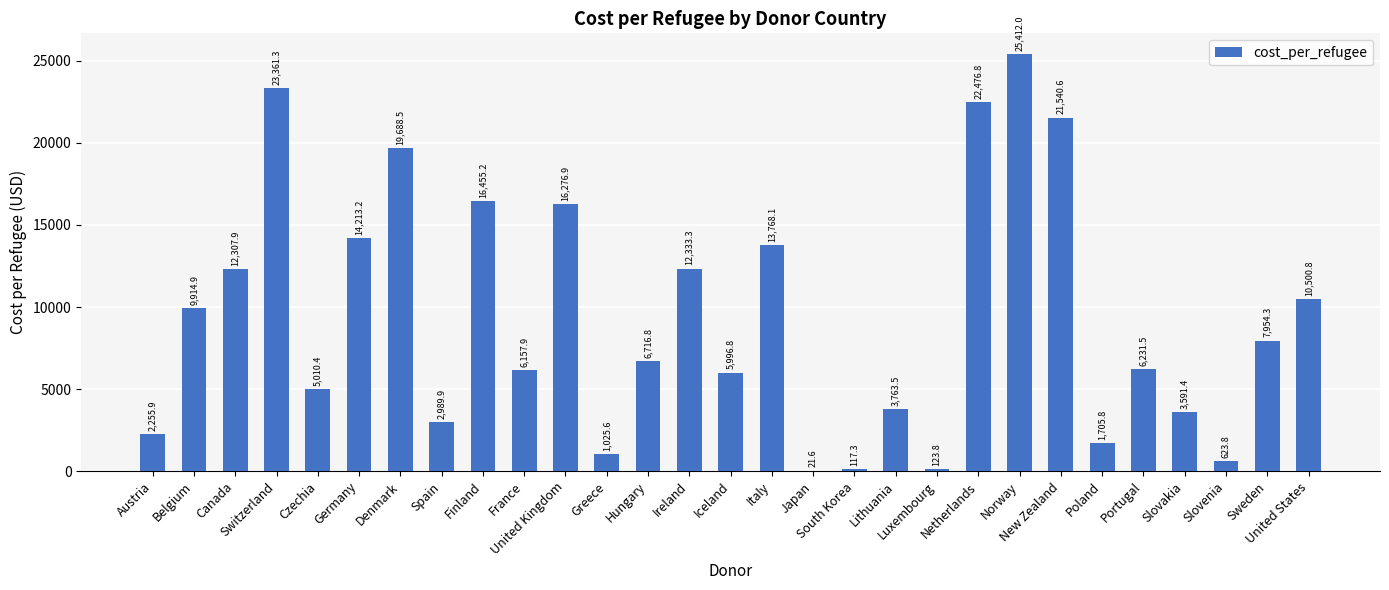

What is the greatest value displayed?

25412.0